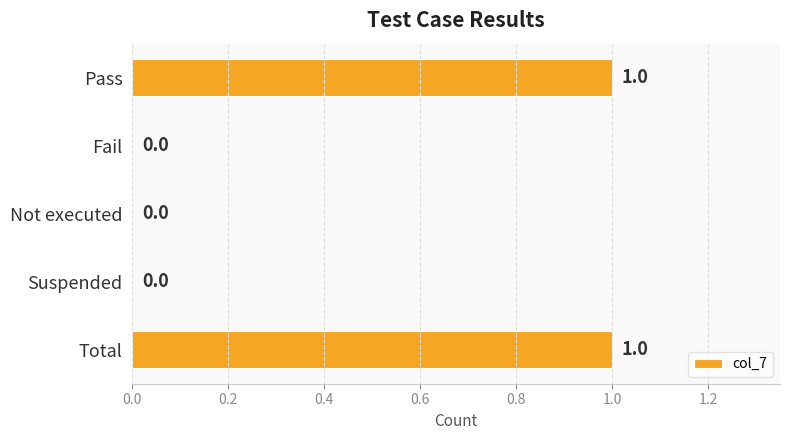

Which has a higher value, Suspended or Total?

Total